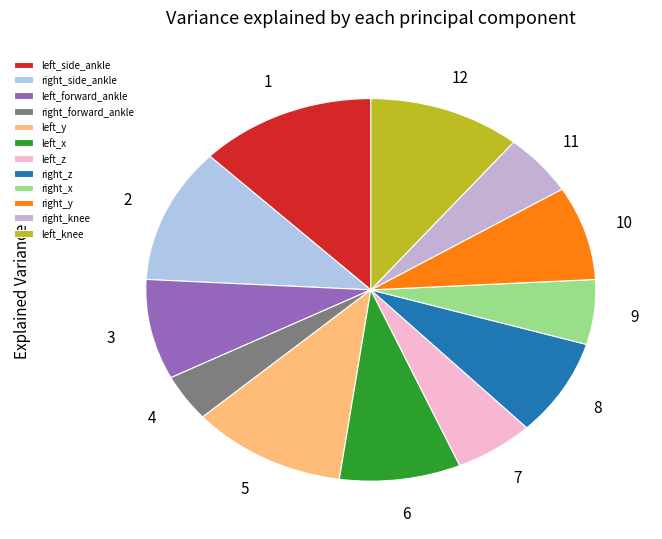

Rank the categories by value from highest to lowest.

left_side_ankle, right_side_ankle, left_y, left_knee, left_x, left_forward_ankle, right_z, right_y, left_z, right_x, right_knee, right_forward_ankle